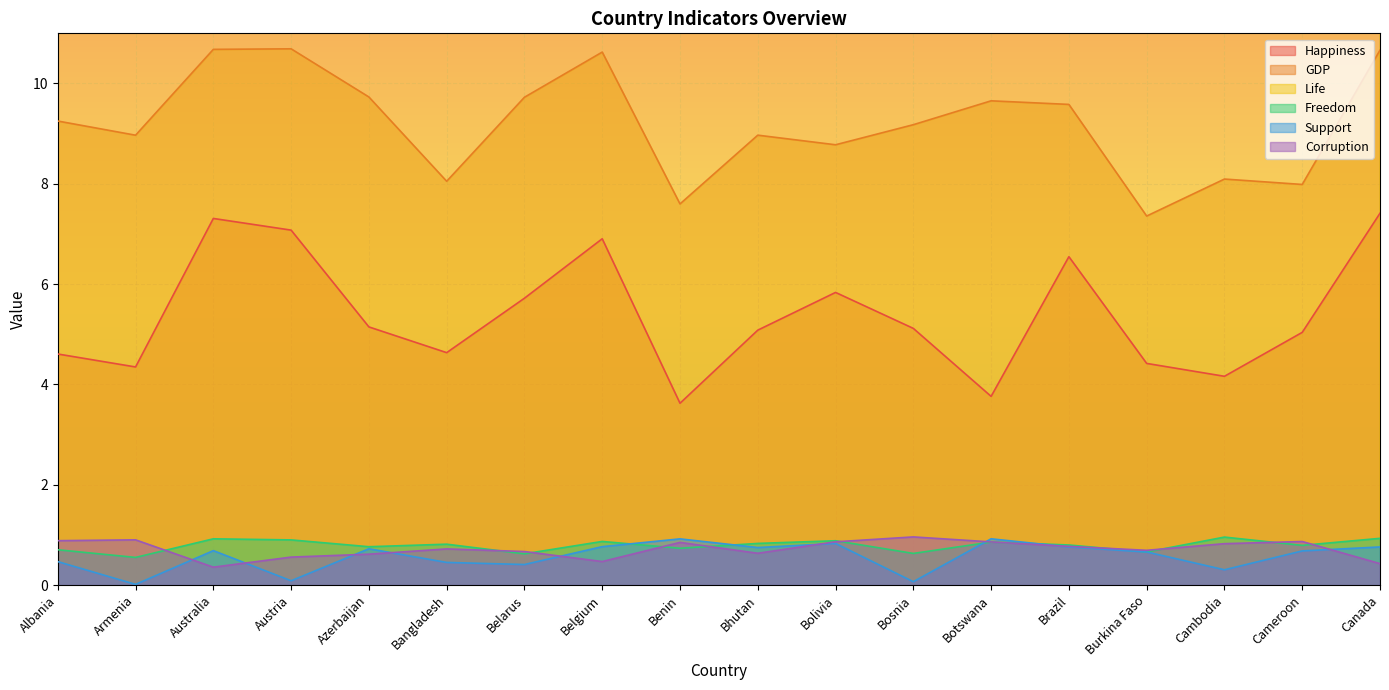

In Happiness, how many points are lower than both neighbors (excluding endpoints)?

5